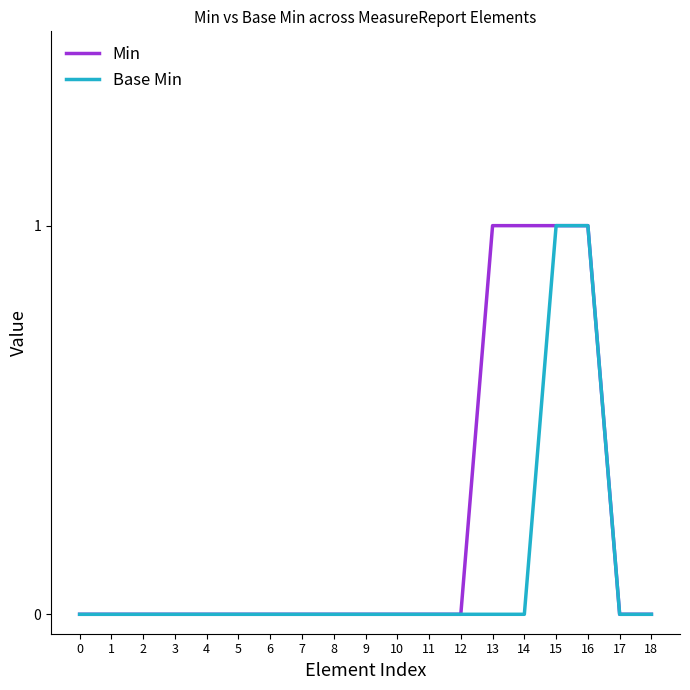

What is the sum of all Base Min values?

2